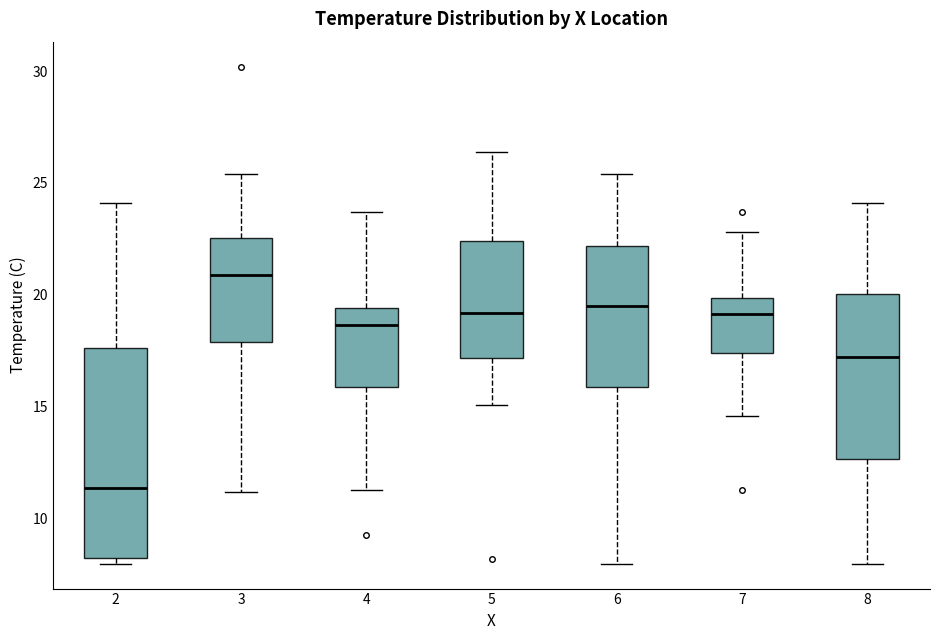

Reading left to right, transcribe this box plot: for each box, give where its median line is, the range the box spans, and where its two whiskers end, as read against the y-axis. The values are not printed on the chart, so give them approximately, as read against the axis.

2: median 11.5, box 8.5 to 17.5, whiskers 8.0 to 24.0
3: median 21.0, box 18.0 to 22.5, whiskers 11.0 to 25.5
4: median 18.5, box 16.0 to 19.5, whiskers 11.5 to 23.5
5: median 19.0, box 17.0 to 22.5, whiskers 15.0 to 26.5
6: median 19.5, box 16.0 to 22.0, whiskers 8.0 to 25.5
7: median 19.0, box 17.5 to 20.0, whiskers 14.5 to 23.0
8: median 17.5, box 12.5 to 20.0, whiskers 8.0 to 24.0